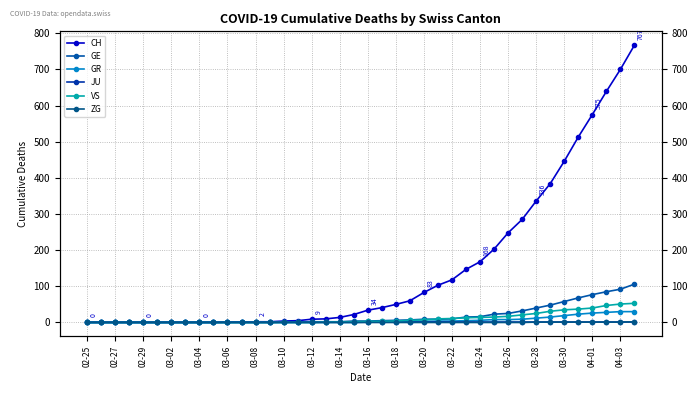

Reading right to left, transcribe all the data shown in this chart.

CH: 767	700	639	575	513	446	384	336	285	248	203	168	147	118	103	83	60	50	41	34	22	14	10	9	5	4	2	2	1	1	0	0	0	0	0	0	0	0	0	0
GE: 106	92	85	77	68	58	48	40	32	25	23	16	15	10	9	9	7	6	5	4	4	2	2	2	1	1	0	0	0	0	0	0	0	0	0	0	0	0	0	0
GR: 30	30	28	26	23	19	15	12	9	8	8	6	5	4	4	3	2	1	1	1	0	0	0	0	0	0	0	0	0	0	0	0	0	0	0	0	0	0	0	0
JU: 0	0	0	0	0	0	0	0	0	0	0	0	0	0	0	0	0	0	0	0	0	0	0	0	0	0	0	0	0	0	0	0	0	0	0	0	0	0	0	0
VS: 53	51	47	40	37	35	31	25	21	17	15	14	13	11	10	7	6	4	3	3	2	1	1	0	0	0	0	0	0	0	0	0	0	0	0	0	0	0	0	0
ZG: 2	1	1	1	1	1	1	1	0	0	0	0	0	0	0	0	0	0	0	0	0	0	0	0	0	0	0	0	0	0	0	0	0	0	0	0	0	0	0	0